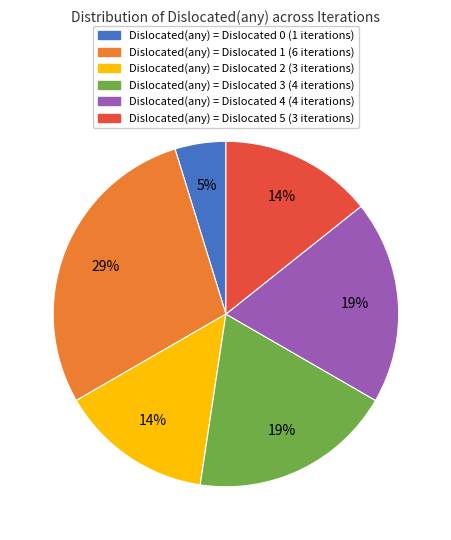

How many segments does this pie chart have?

6